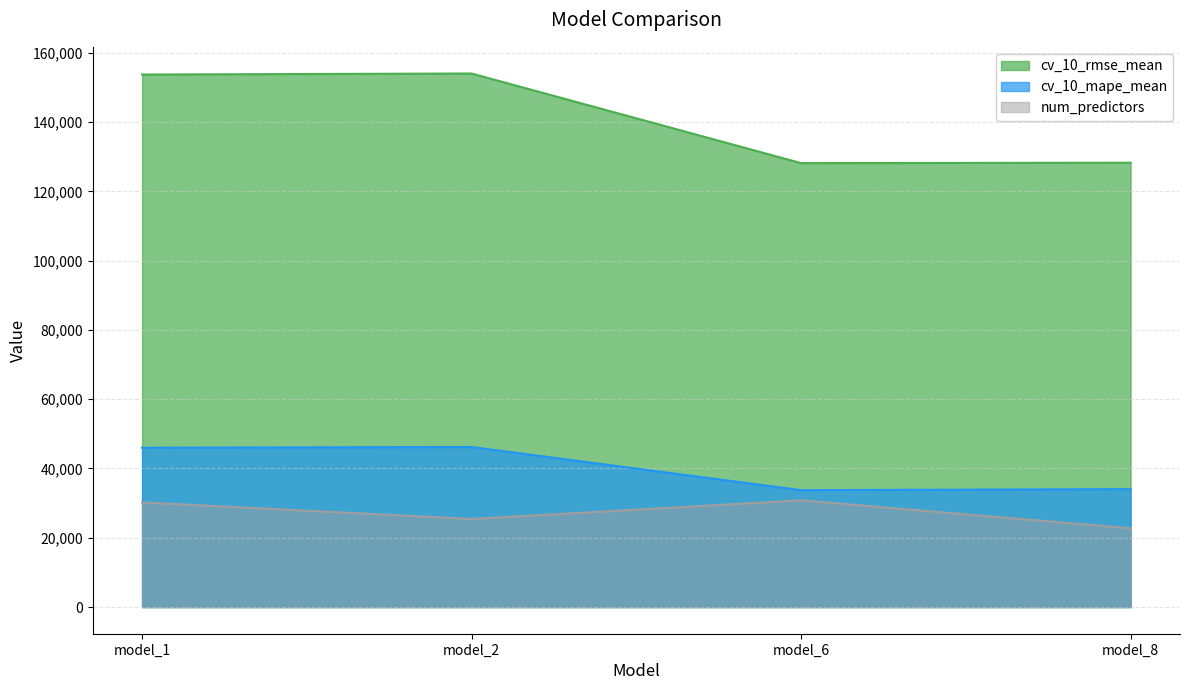

Which series has the largest total across all categories?

cv_10_rmse_mean